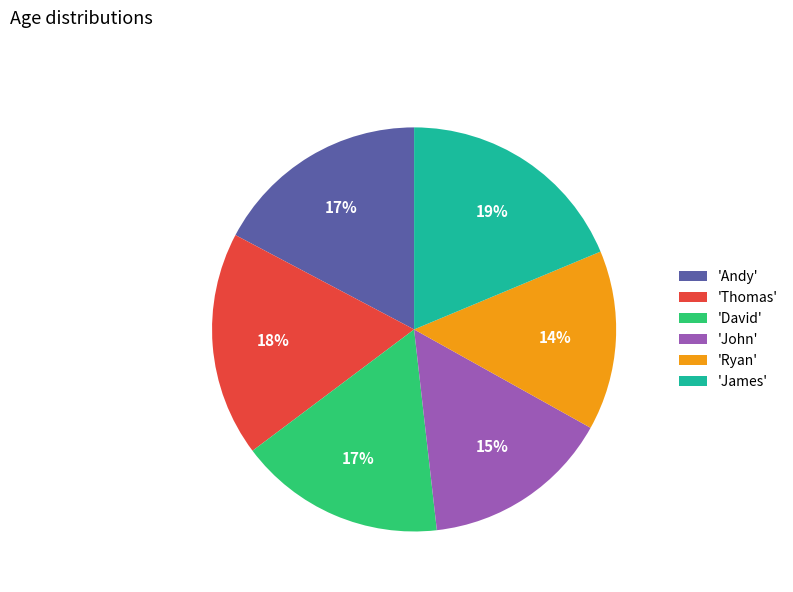

Which has a higher value, 'Ryan' or 'John'?

'John'